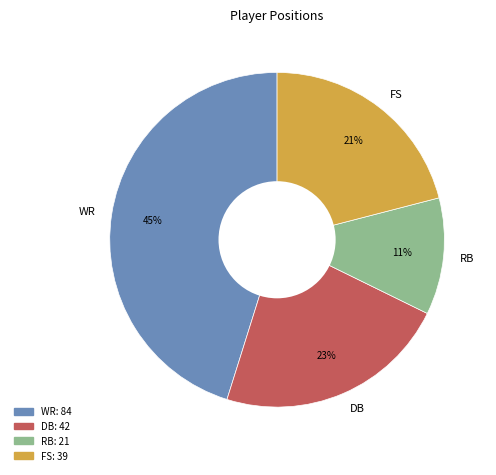

What is the largest slice in the pie chart?

WR